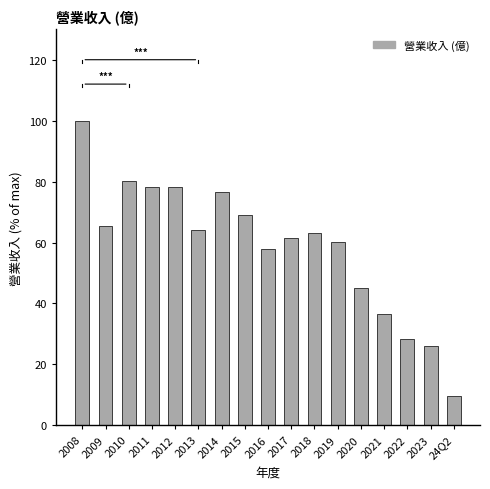

What is the change in value from 2011 to 2015?

-9.0